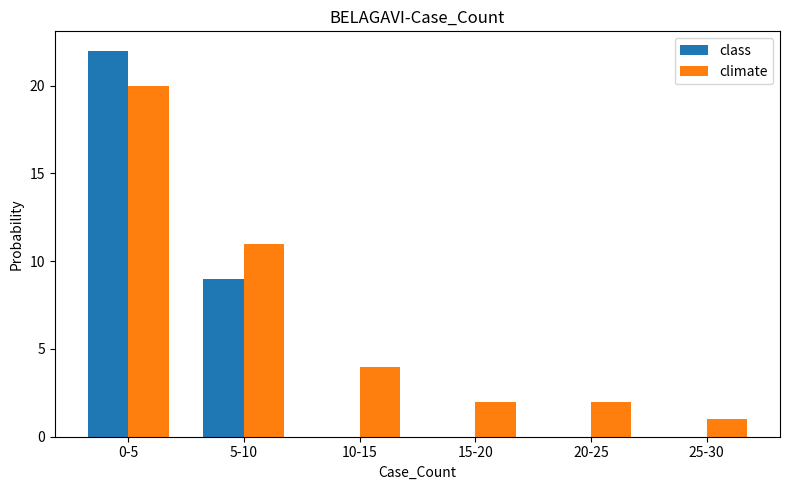

At which category is the sum across all series the highest?

0-5